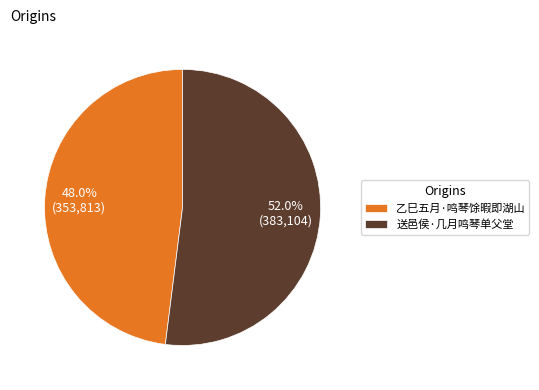

Which slice represents more than half of the pie?

送邑侯·几月鸣琴单父堂